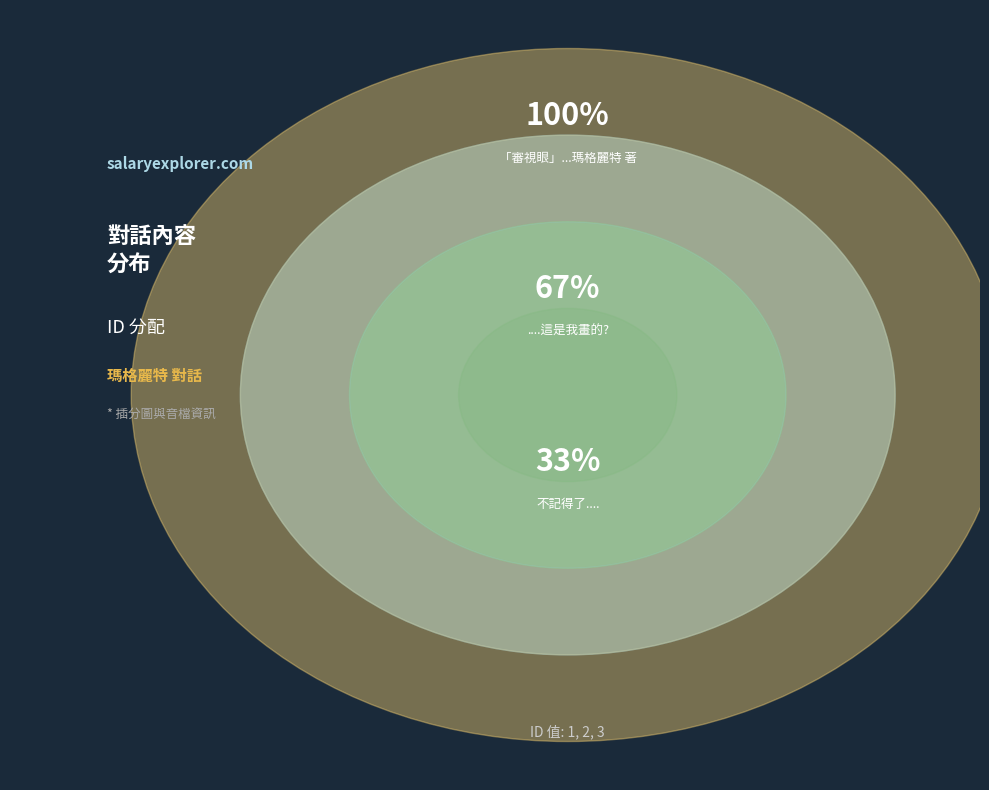

The 不記得了.... slice represents 40% of the pie. True or false?

False